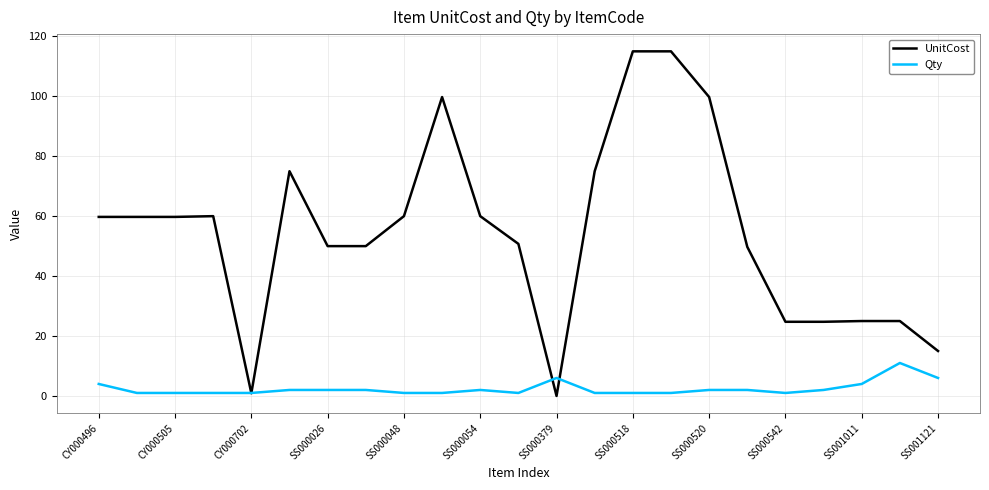

What is the greatest value displayed?

115.0